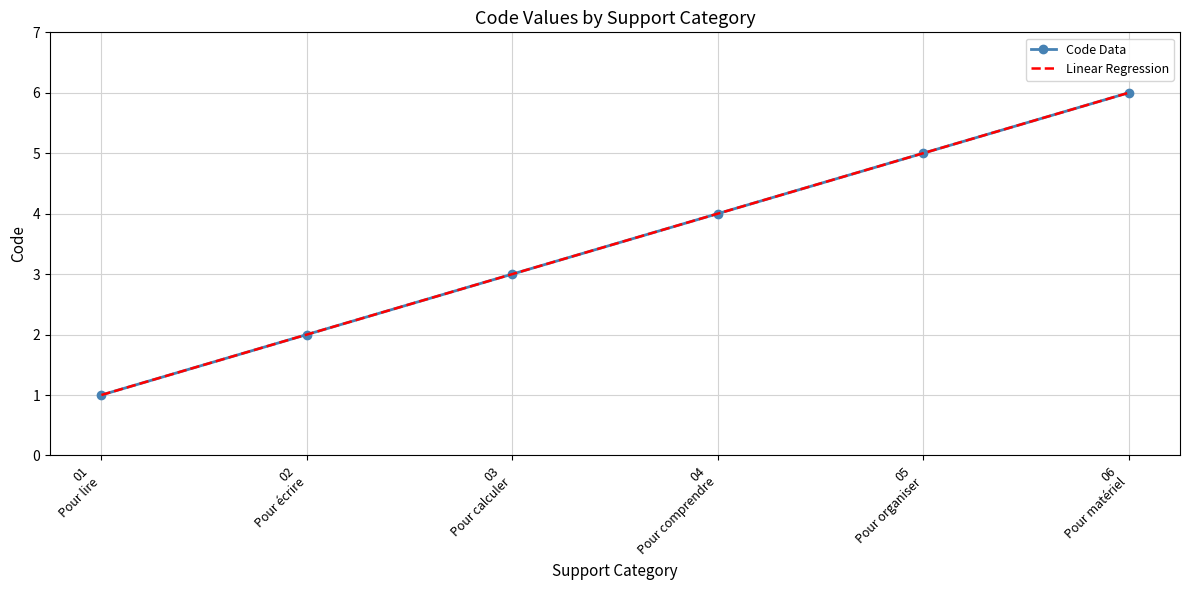

Reading left to right, extract all data points from this chart.

01
Pour lire=1	02
Pour écrire=2	03
Pour calculer=3	04
Pour comprendre=4	05
Pour organiser=5	06
Pour matériel=6